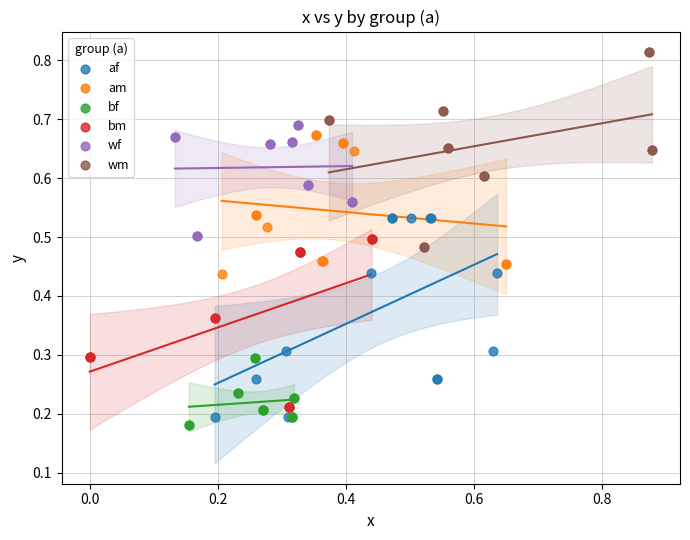

Which series reaches the maximum Y coordinate?

wm